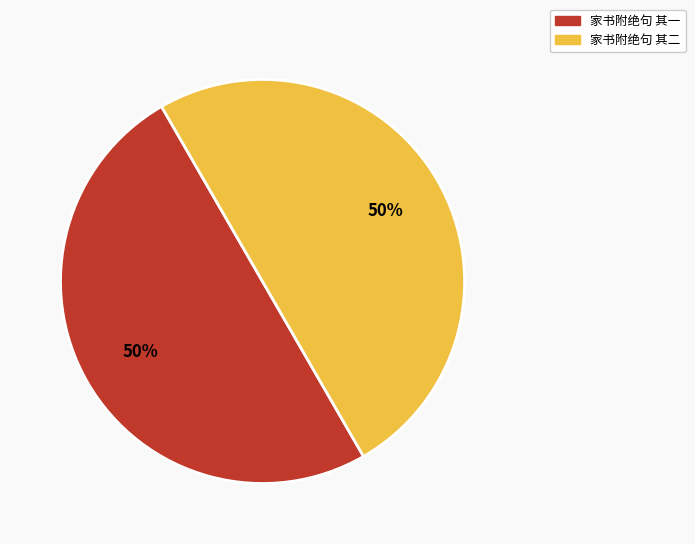

True or false: 家书附绝句 其一 accounts for 50% of the total.

True